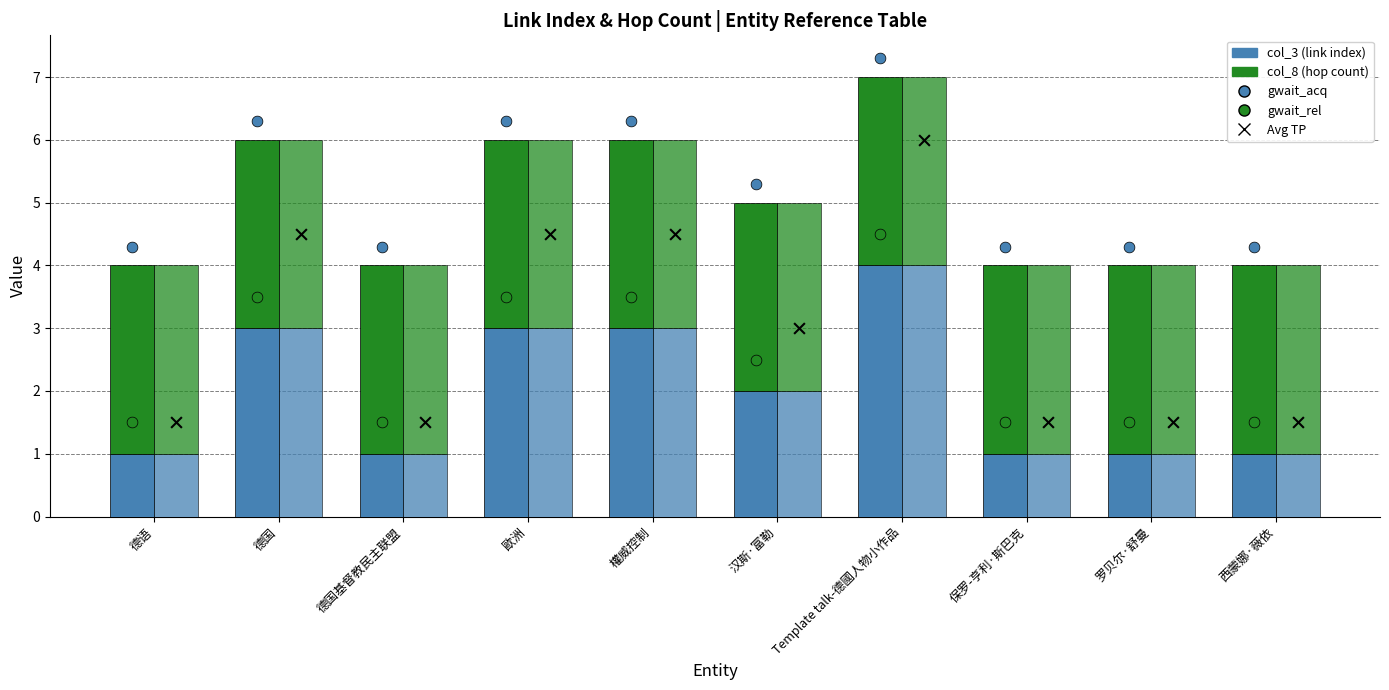

At which category is the sum across all series the highest?

Template talk-德國人物小作品